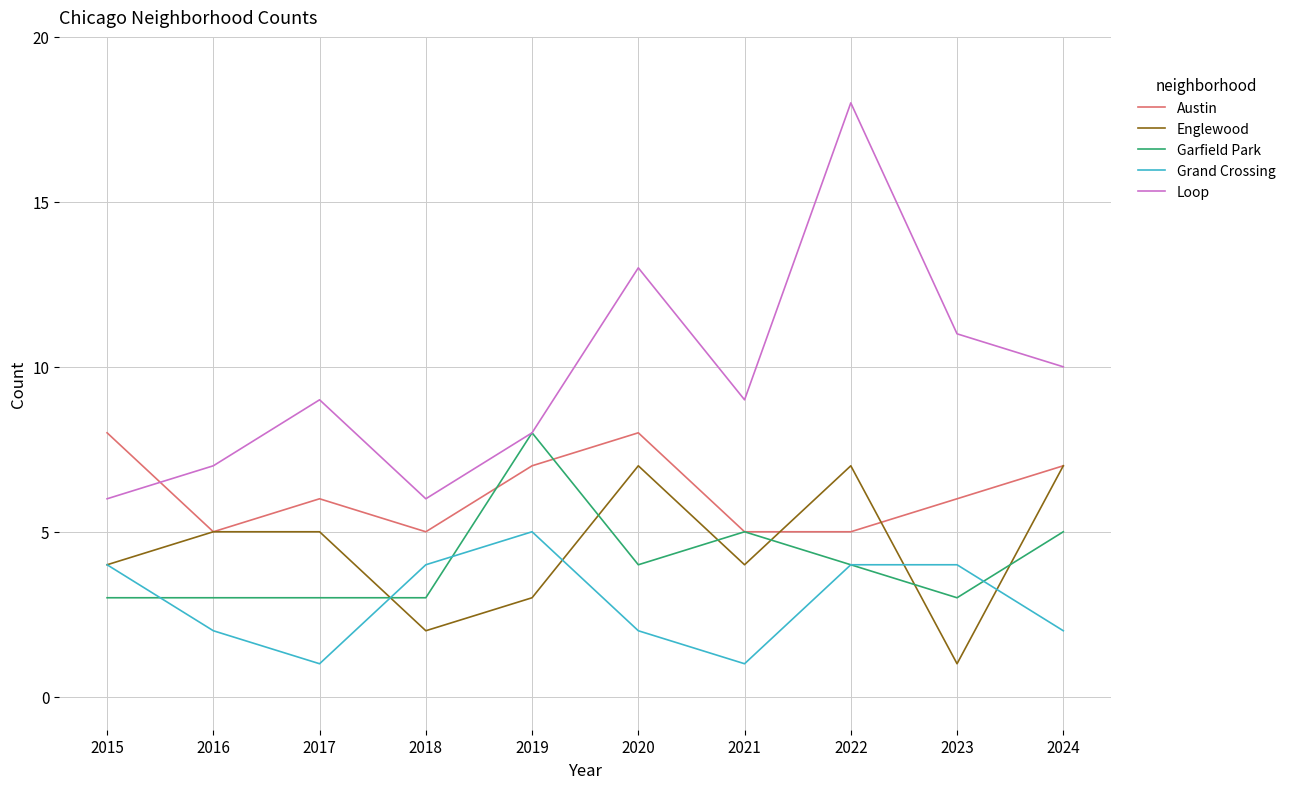

Reading left to right, extract all data points from this chart.

Austin: 8	5	6	5	7	8	5	5	6	7
Englewood: 4	5	5	2	3	7	4	7	1	7
Garfield Park: 3	3	3	3	8	4	5	4	3	5
Grand Crossing: 4	2	1	4	5	2	1	4	4	2
Loop: 6	7	9	6	8	13	9	18	11	10